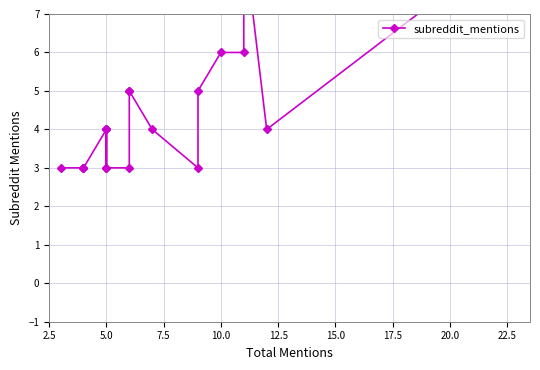

Is this an area chart (filled region under the line)?

No